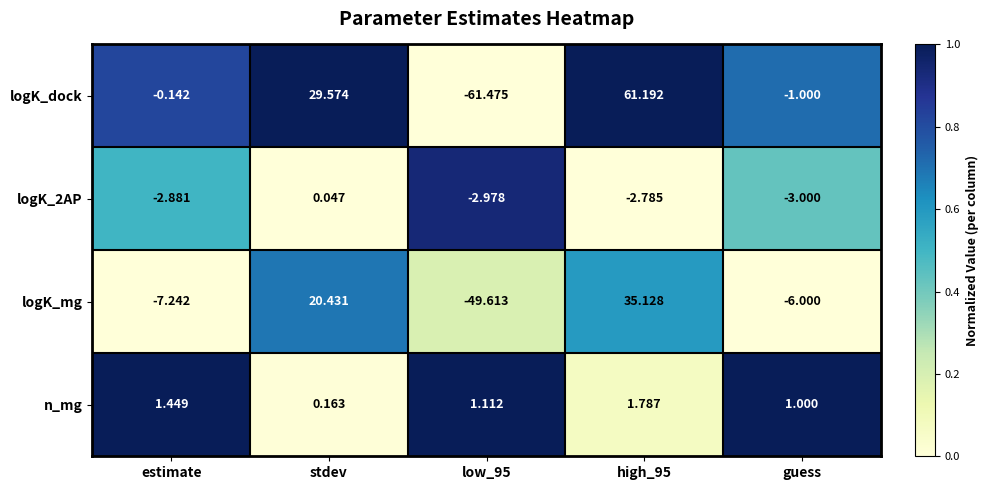

Which series has the largest total across all categories?

logK_dock